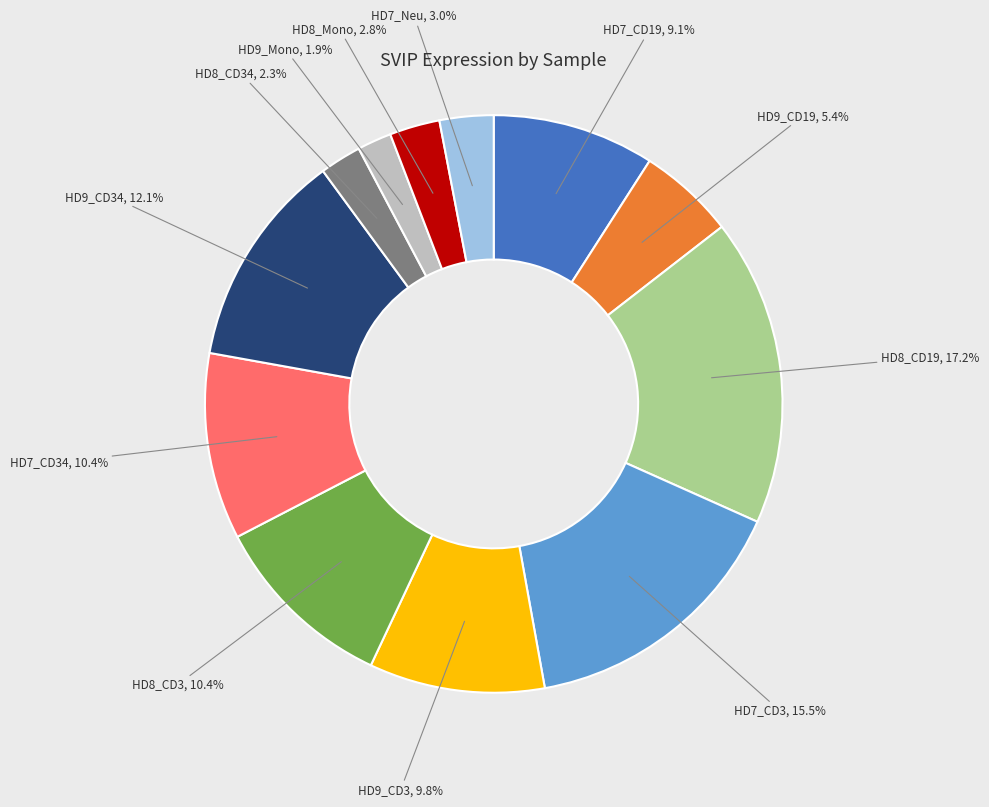

To the nearest percent, what is the difference between the HD7_Neu and HD7_CD19 slice percentages?

6%